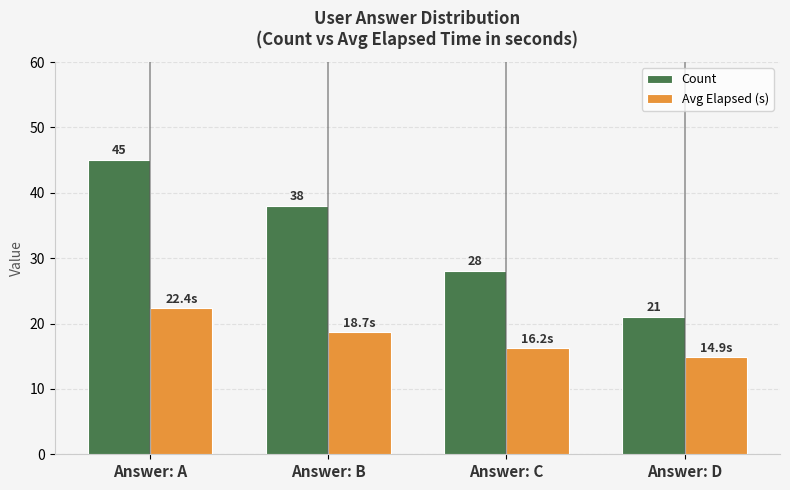

Does the chart contain any negative values?

No